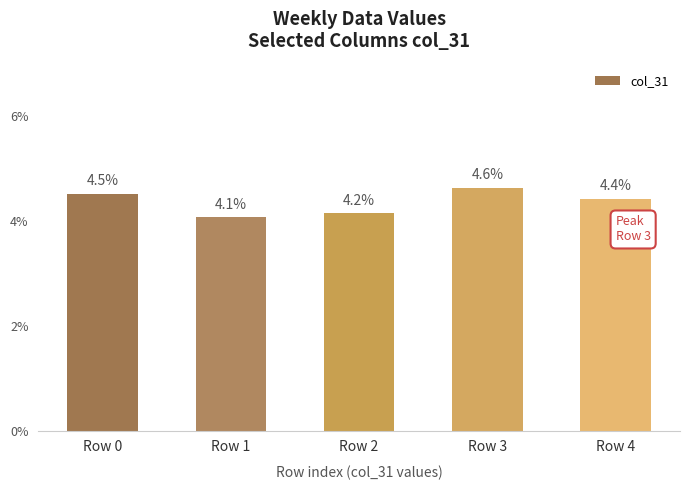

Does the chart contain any negative values?

No